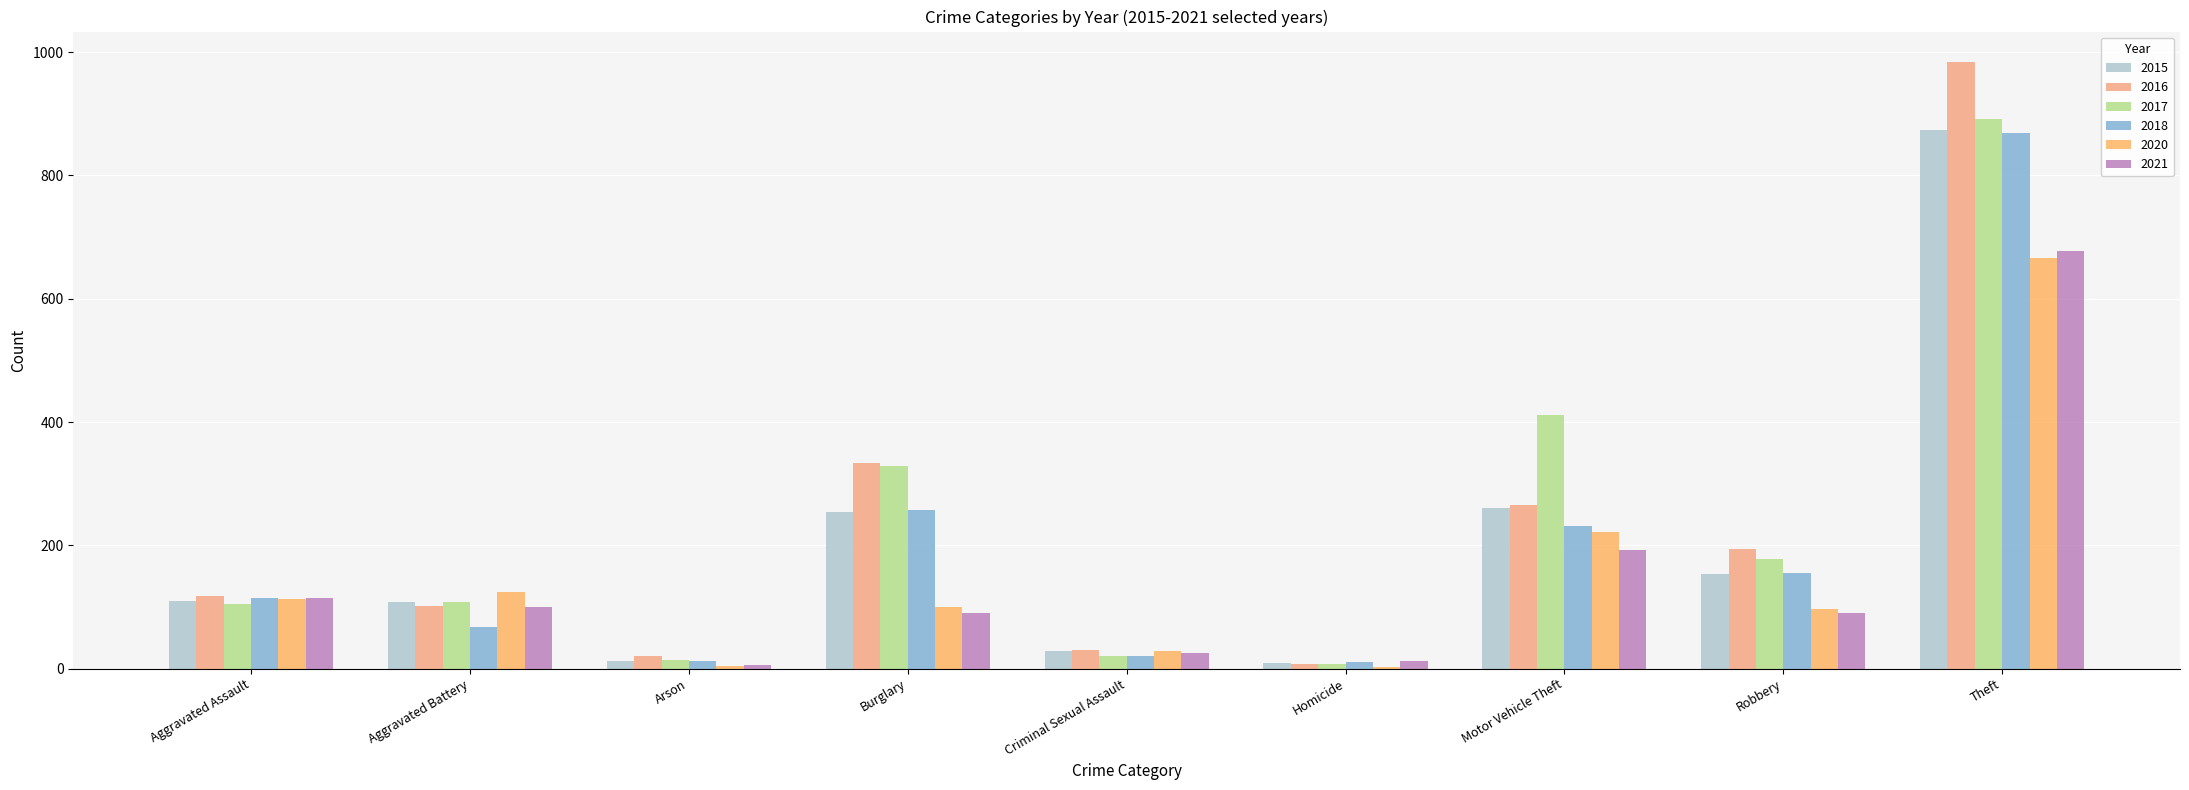

Is it true that 2020 equals 2 at Homicide?

True